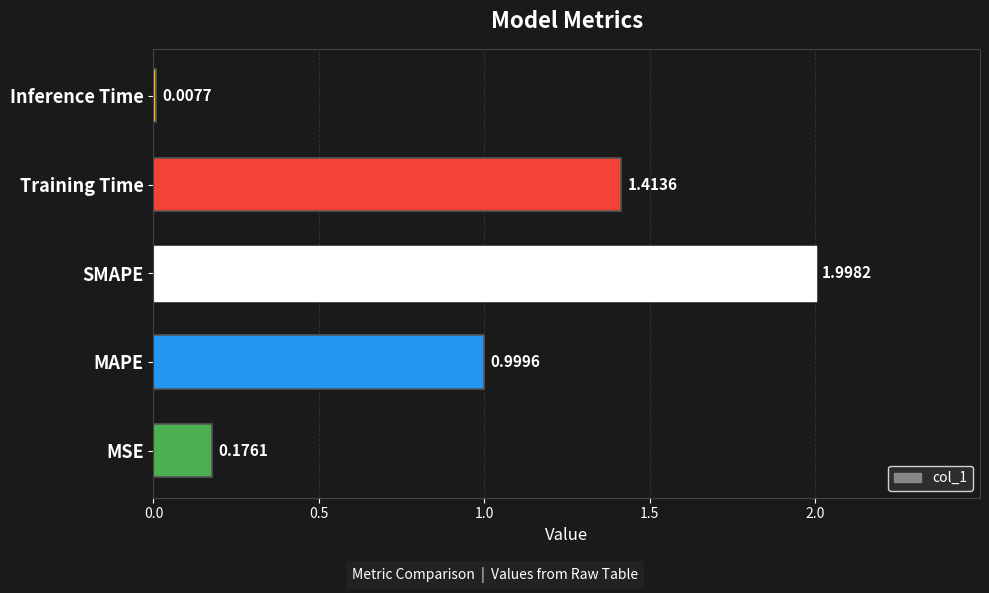

List the labels in order of value, smallest first.

Inference Time, MSE, MAPE, Training Time, SMAPE